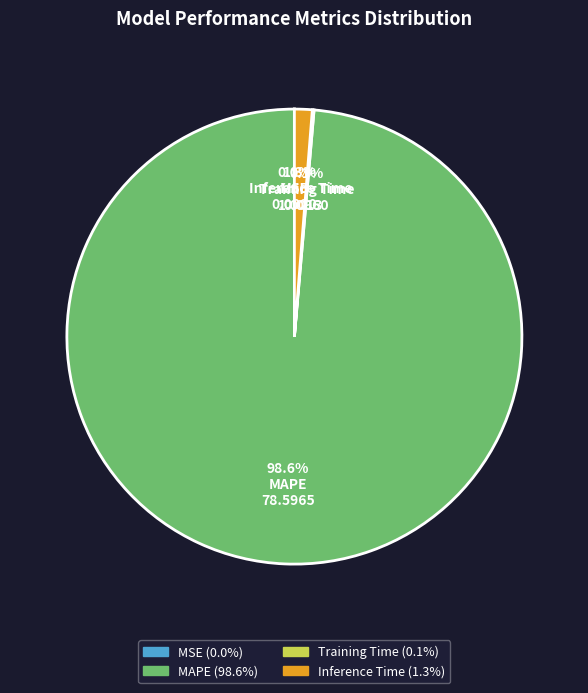

How much of the chart is everything except MAPE?

1.4%